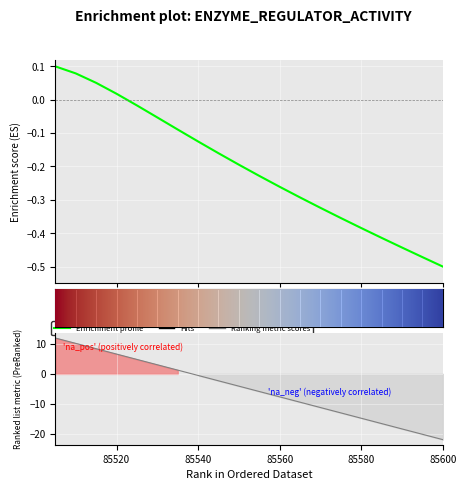

How many values are above zero?

7